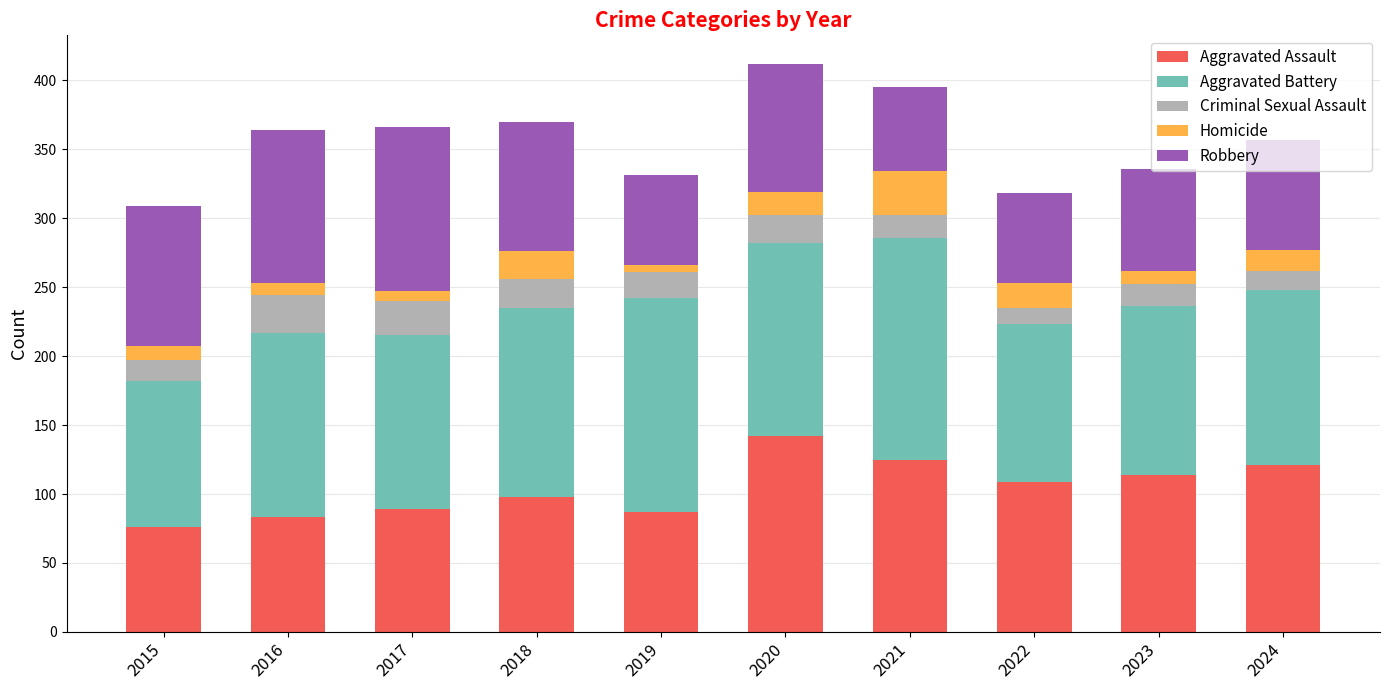

What is the sum of all Aggravated Assault values?

1044